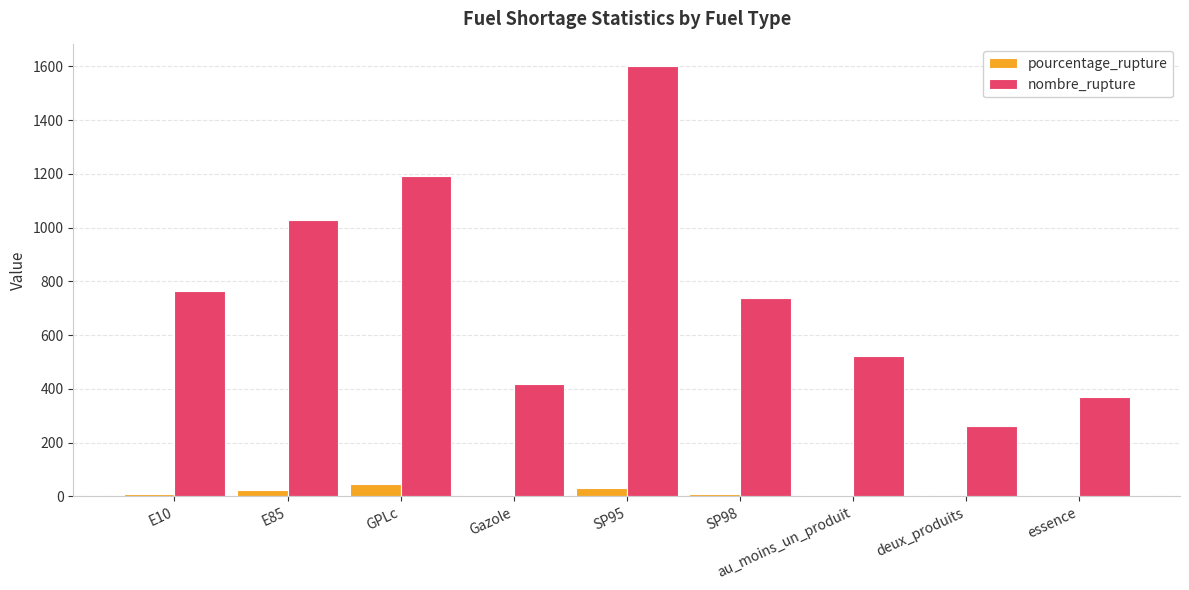

What value does the pourcentage_rupture series have at E10?

10.0